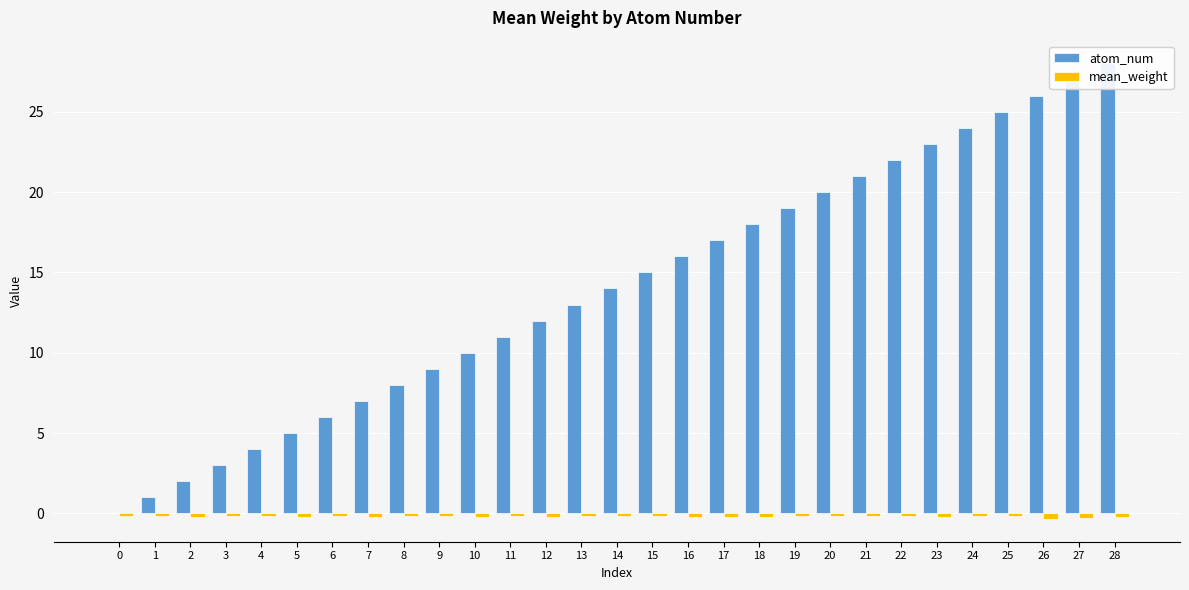

What is the spread (max minus min) of values at 5?

5.2